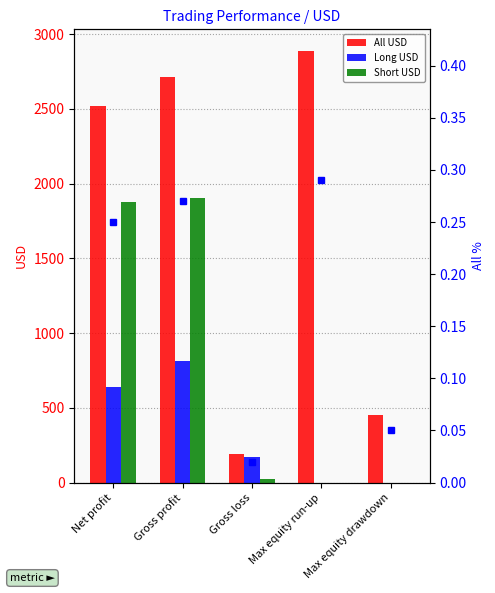

What is the value of the All USD bar at the 2nd from the left?

2711.5